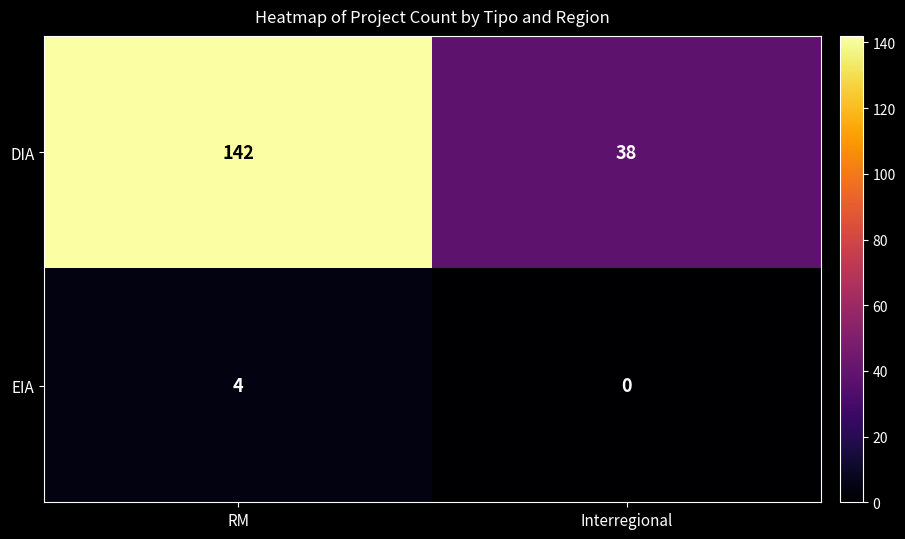

What is the approximate value of DIA at RM, to the nearest 5?

140